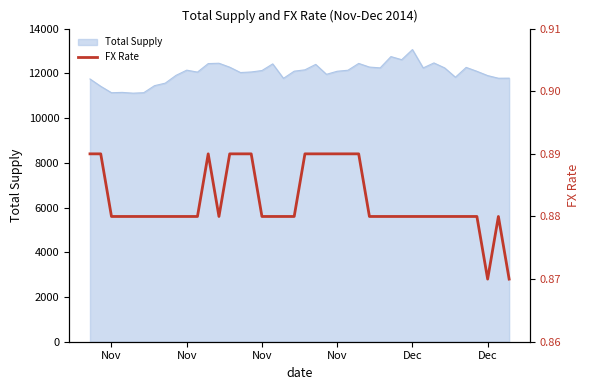

Does the chart have visible grid lines?

No